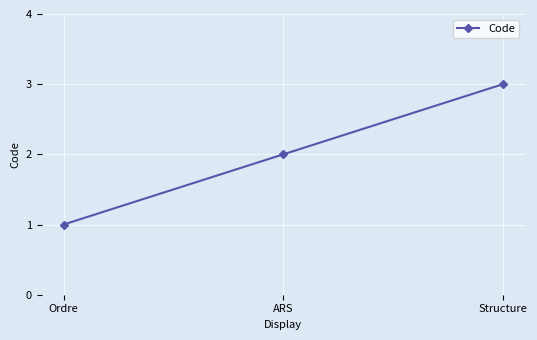

Reading left to right, transcribe all the data shown in this chart.

Ordre=1	ARS=2	Structure=3